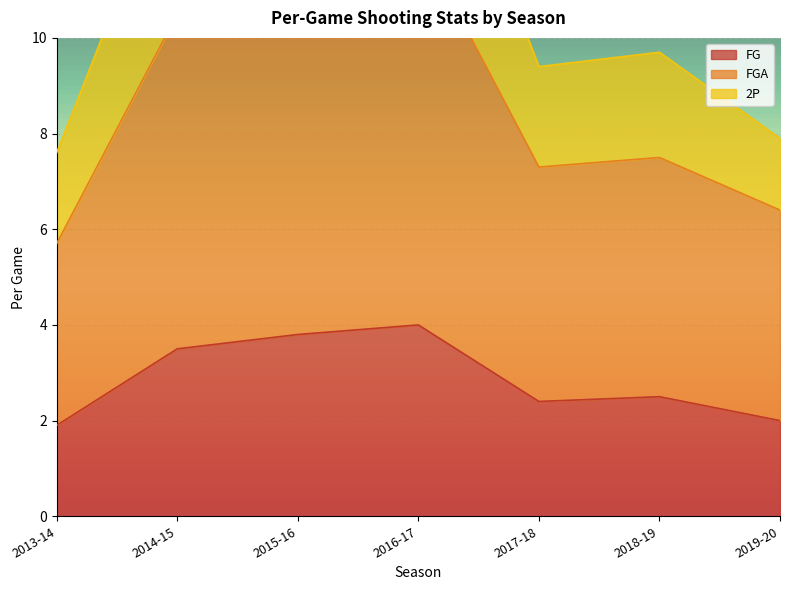

Reading left to right, extract all data points from this chart.

FG: 2013-14=1.9	2014-15=3.5	2015-16=3.8	2016-17=4.0	2017-18=2.4	2018-19=2.5	2019-20=2.0
FGA: 2013-14=5.7	2014-15=10.5	2015-16=10.9	2016-17=12.1	2017-18=7.3	2018-19=7.5	2019-20=6.4
2P: 2013-14=7.6	2014-15=14.0	2015-16=14.6	2016-17=16.0	2017-18=9.4	2018-19=9.7	2019-20=7.9